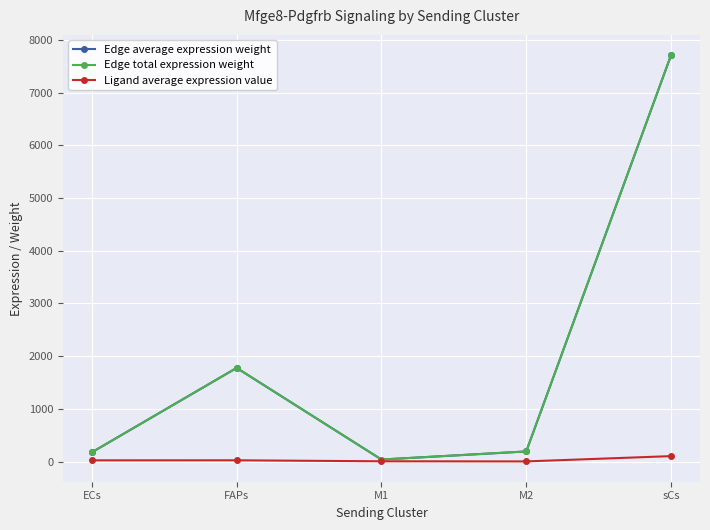

Does the chart have visible grid lines?

Yes